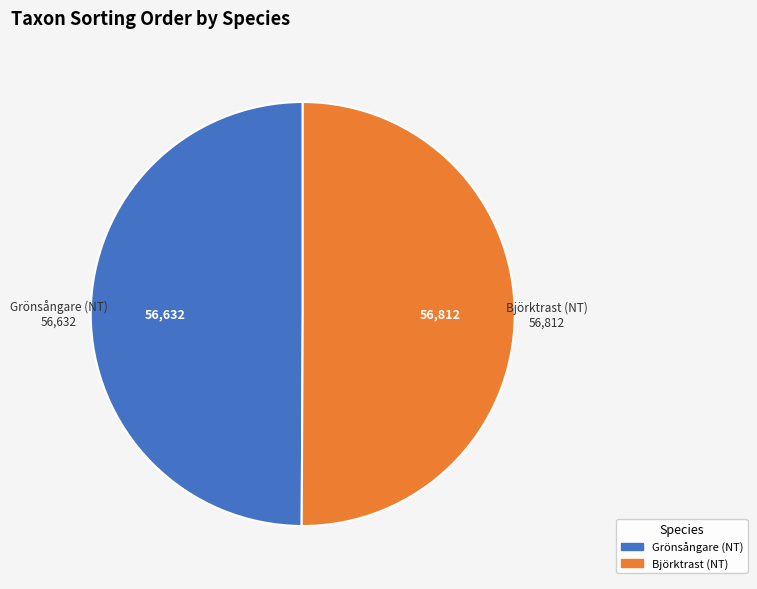

Is it true that Grönsångare (NT) is 50% of the pie?

True